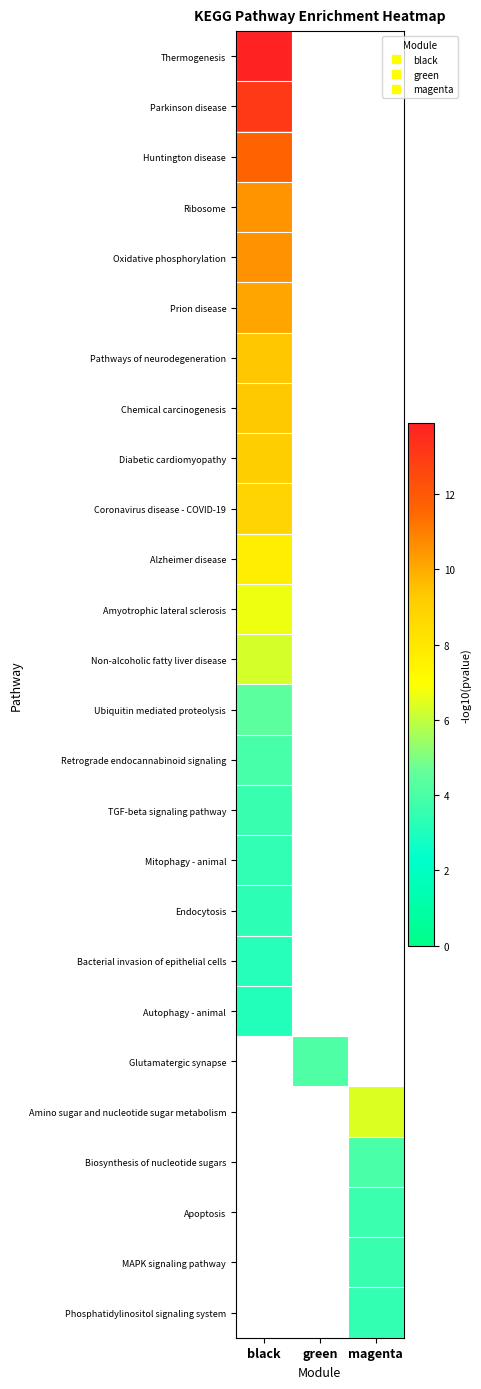

Where is Oxidative phosphorylation nearest to the value 10?

black